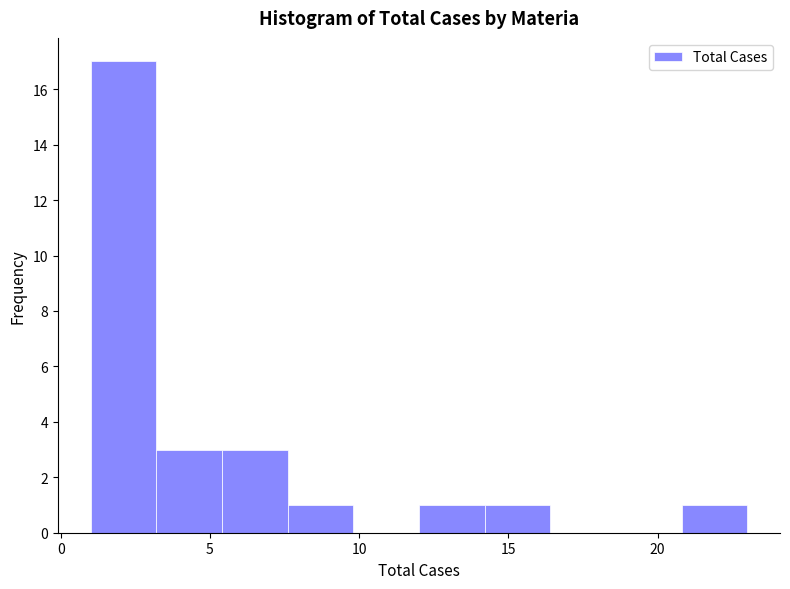

What is the height of the bar covering 14.2 to 16.4 on the x-axis? Neither the bar edges nor the heights are printed on the chart, so give them approximately, as read against the axes.

1